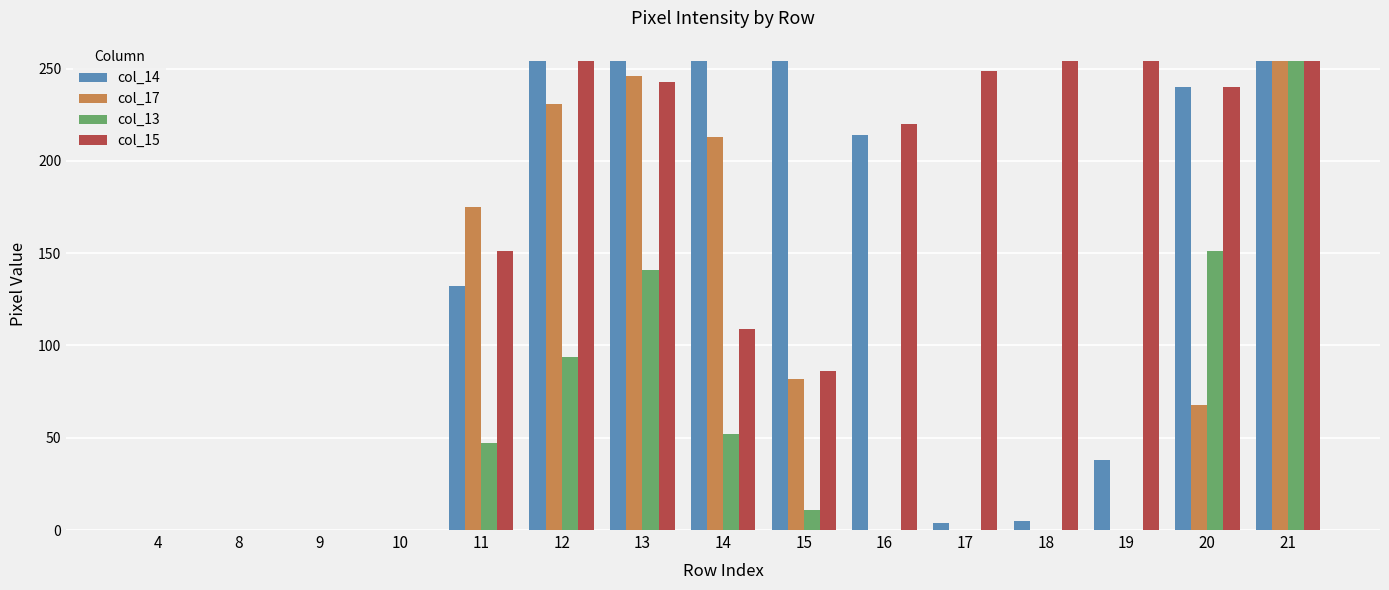

Between 9 and 13, which series saw the biggest shift?

col_14